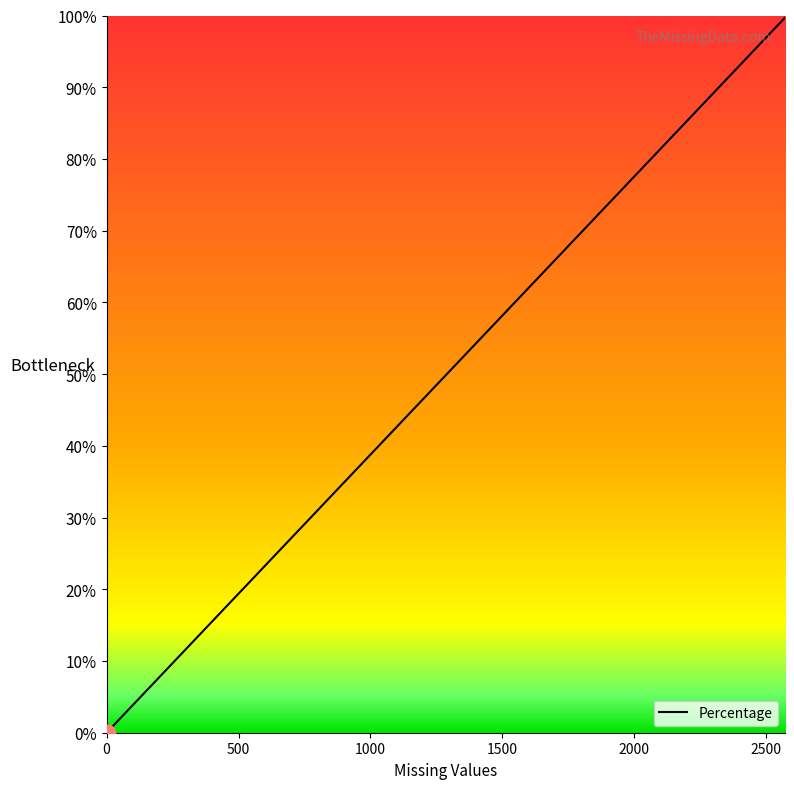

Between 71 and 129, which is larger?

129